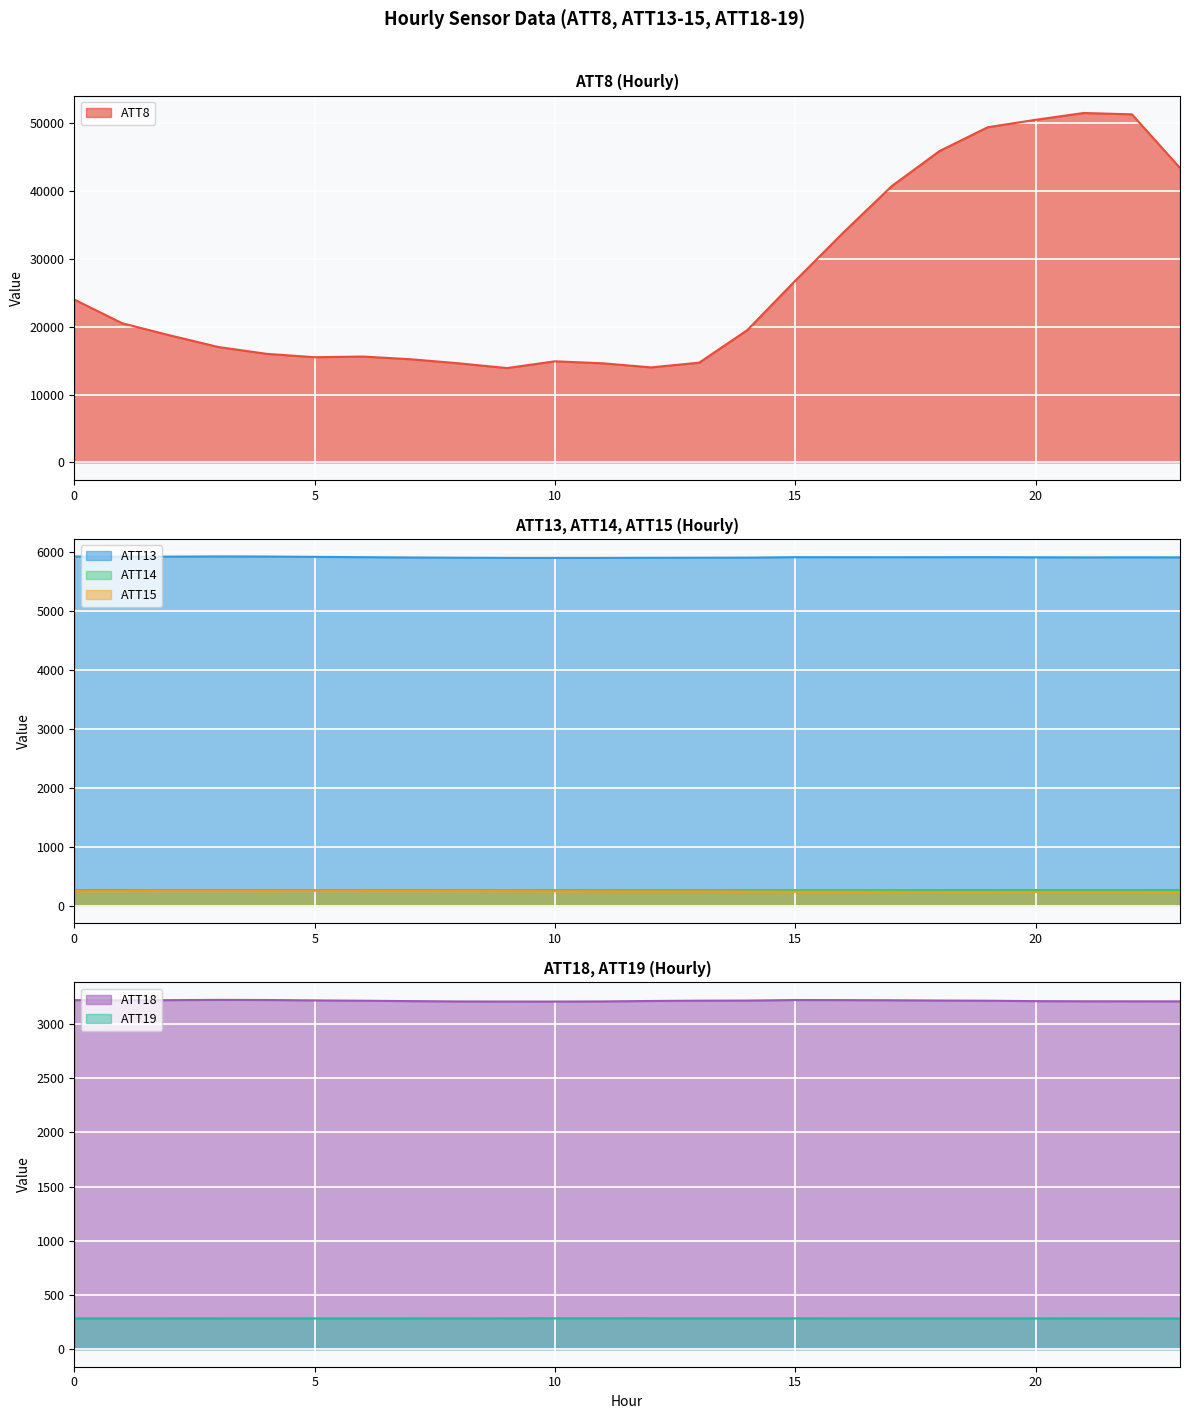

Reading left to right, what are all the values shown in this chart?

ATT8: 24000.0	20500.0	18700.0	17000.0	16000.0	15500.0	15600.0	15200.0	14600.0	13900.0	14900.0	14600.0	14000.0	14700.0	19500.0	26800.0	33900.0	40700.0	45900.0	49400.0	50500.0	51500.0	51300.0	43400.0
ATT13: 5926.6	5923.7	5925.0	5928.2	5926.6	5920.9	5915.5	5910.9	5906.5	5904.0	5903.7	5903.9	5905.2	5906.6	5908.2	5915.6	5915.2	5914.9	5915.5	5916.2	5913.6	5912.5	5913.4	5912.7
ATT14: 266.4	266.1	265.7	265.7	265.6	265.5	265.2	265.0	264.7	264.5	265.0	265.2	265.1	265.1	265.6	266.1	266.1	266.4	267.1	267.4	267.5	267.6	268.0	268.0
ATT15: 248.2	251.8	254.8	255.0	254.0	254.9	254.4	253.6	252.3	250.1	247.5	246.4	245.5	245.2	242.2	238.8	237.7	236.6	234.9	234.8	235.9	236.0	235.0	234.2
ATT18: 3218.0	3215.7	3217.8	3220.2	3219.0	3215.4	3212.4	3208.8	3205.8	3204.9	3204.8	3206.0	3210.0	3212.8	3213.8	3218.8	3218.1	3216.7	3214.2	3212.4	3208.5	3207.2	3206.9	3206.5
ATT19: 284.4	284.5	284.4	284.3	284.3	284.1	284.0	284.1	284.3	284.5	284.9	284.9	284.7	284.5	284.6	284.7	284.4	284.1	284.2	284.2	284.1	283.8	283.4	283.3